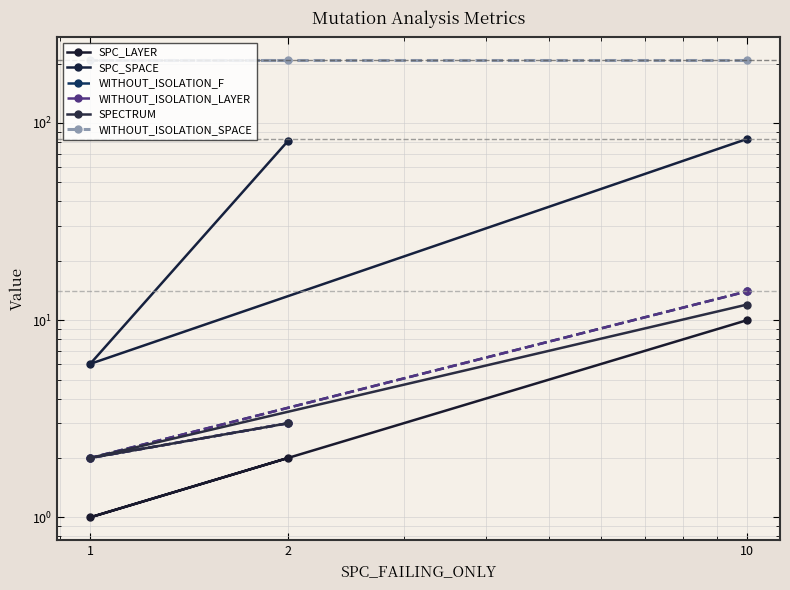

What is the difference between the maximum and second lowest values in the SPECTRUM series?

9